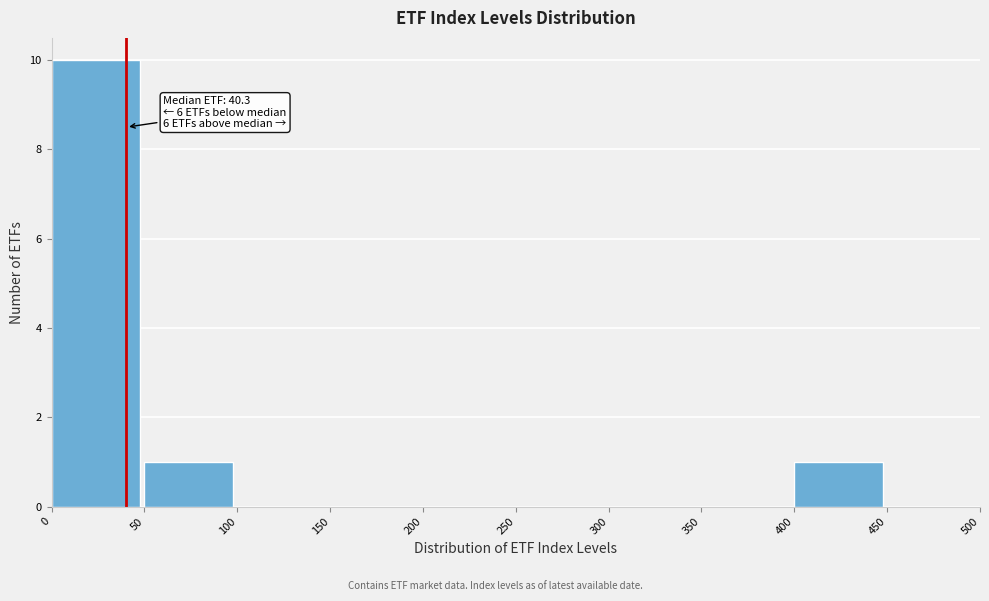

Which range on the x-axis has the tallest bar?

0 to 50